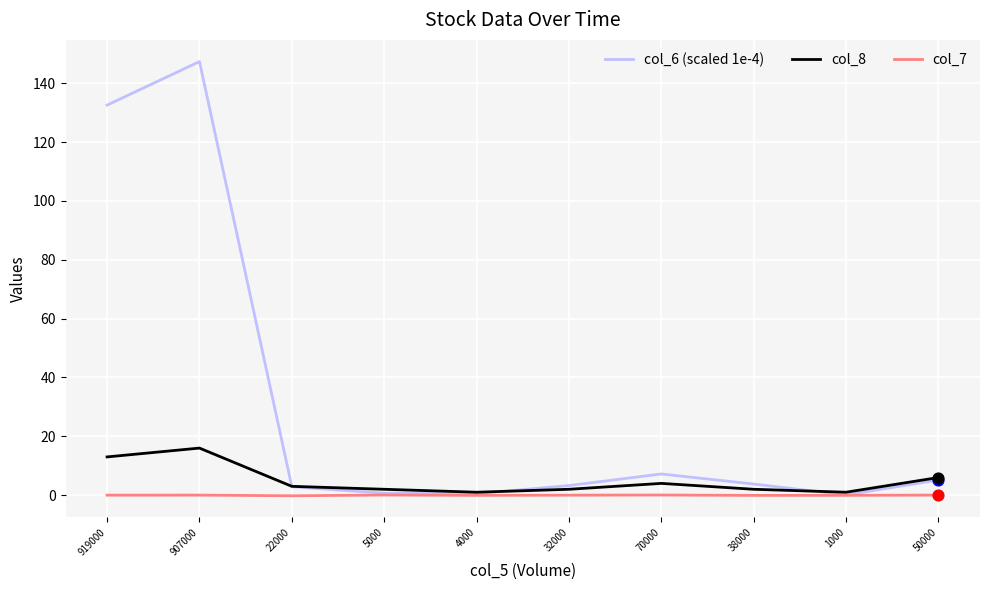

At how many categories does at least one series exceed 119?

2